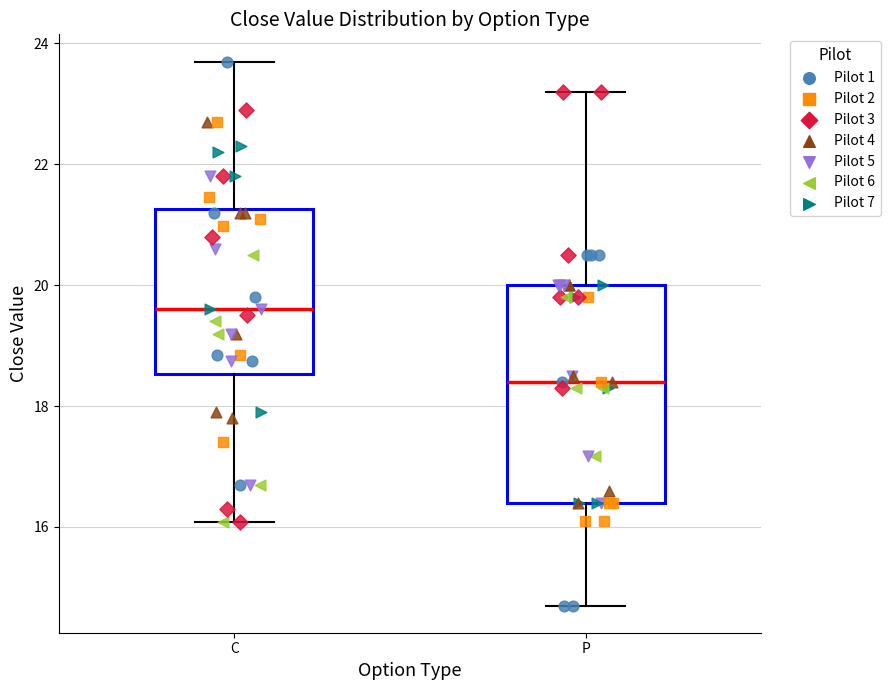

Which box's median line is the highest?

C